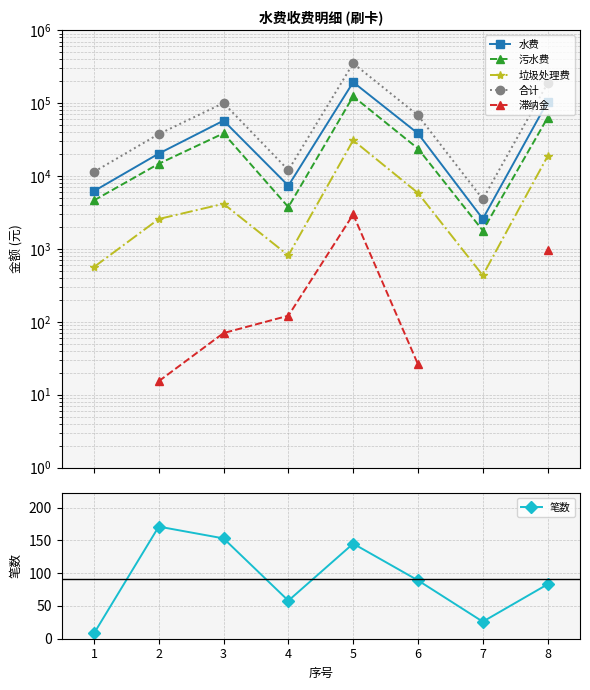

True or false: 合计 and 污水费 cross at least once.

False